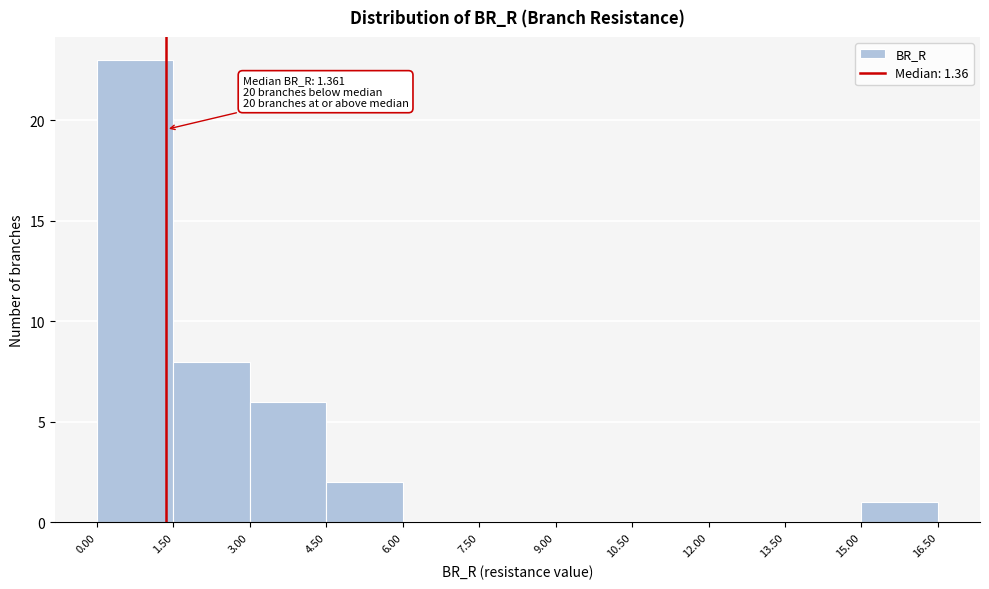

Over which range of the x-axis is the bar tallest?

0.00 to 1.50